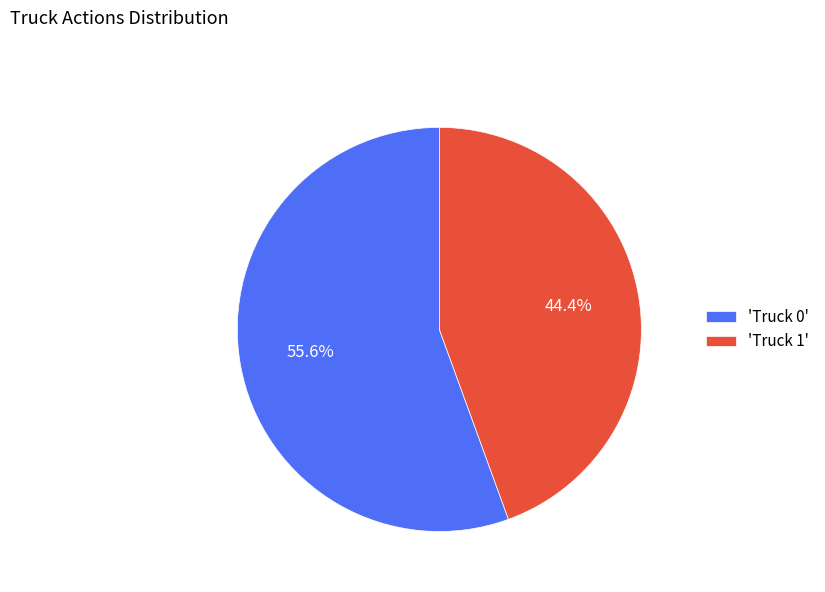

Combined, what portion of the pie is 'Truck 1' and 'Truck 0'?

100.0%